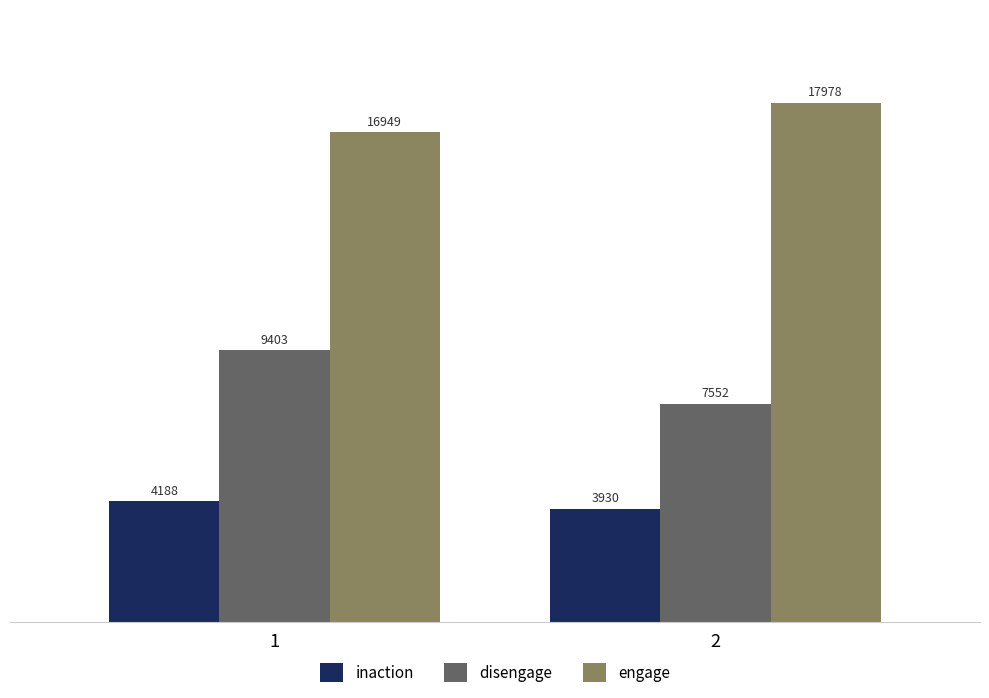

At how many categories does at least one series exceed 7485?

2